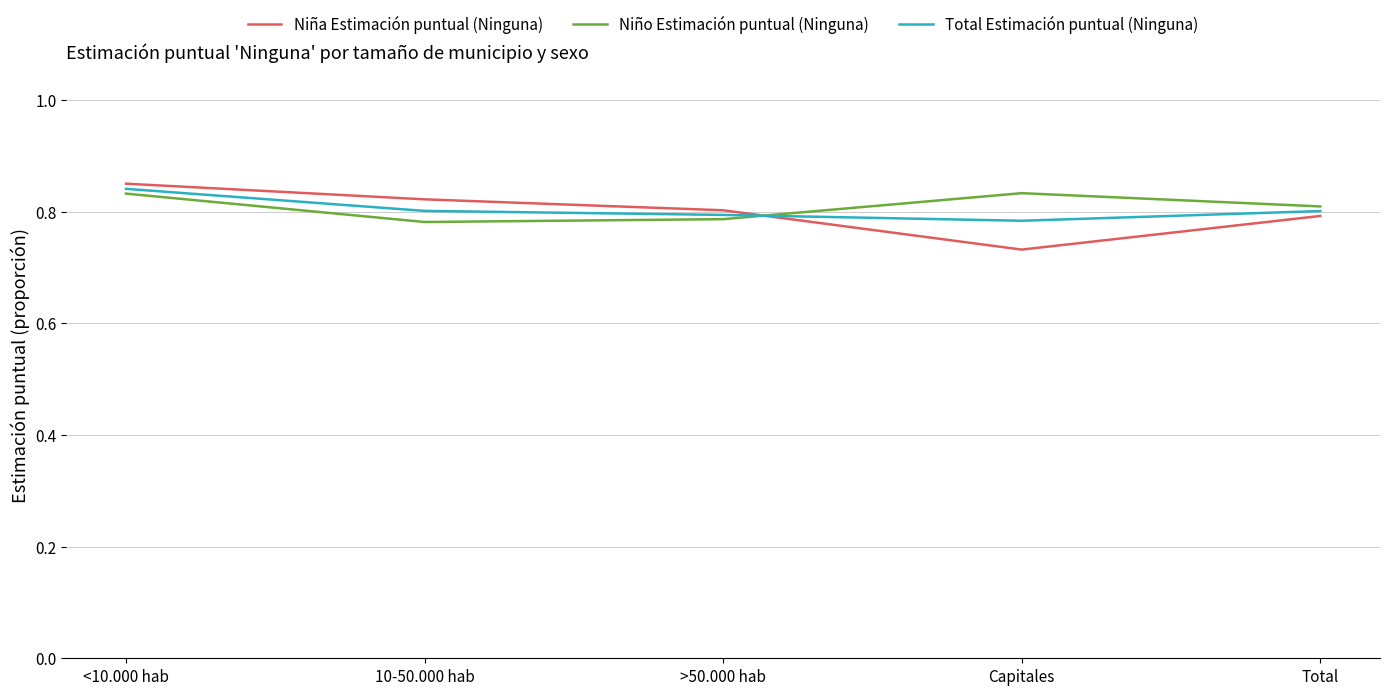

What are all the series names shown in the legend?

Niña Estimación puntual (Ninguna), Niño Estimación puntual (Ninguna), Total Estimación puntual (Ninguna)